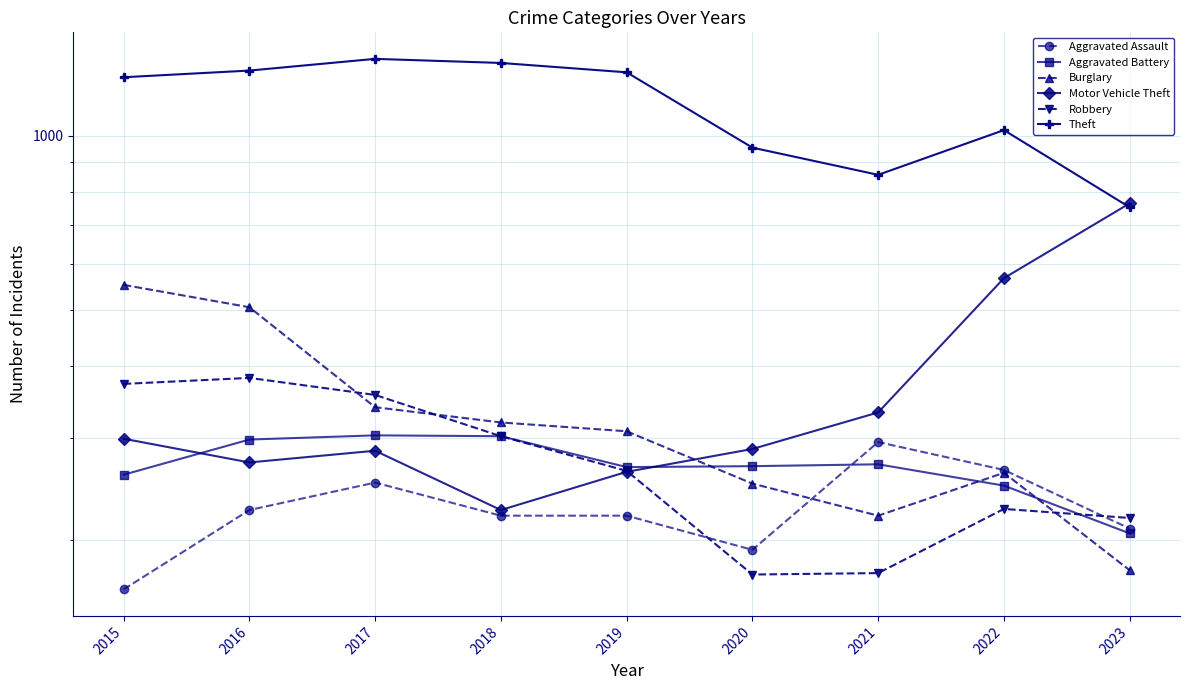

Where do Burglary and Aggravated Assault first cross each other?

2020 and 2021